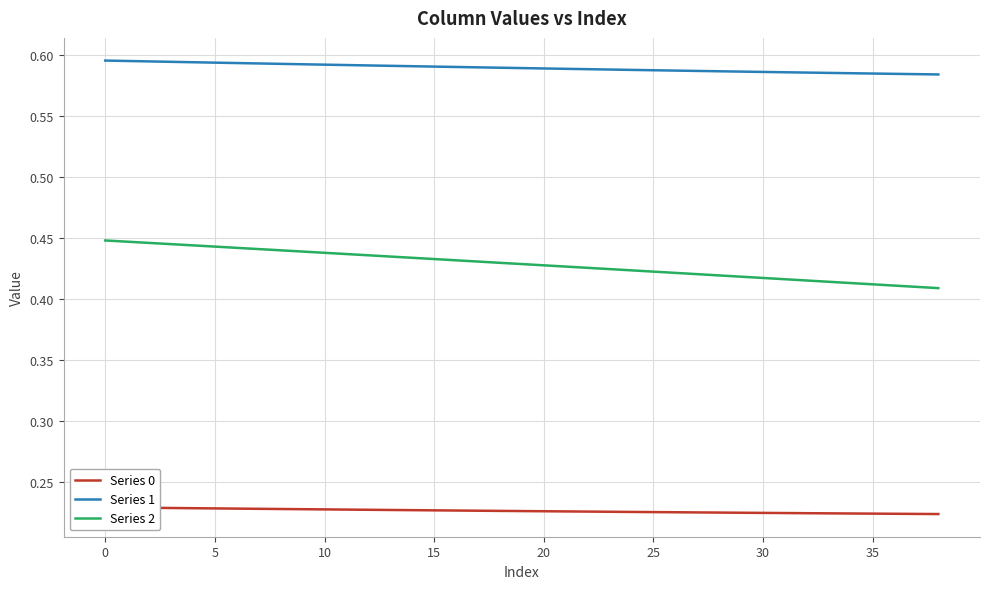

Reading left to right, extract all data points from this chart.

Series 0: 0.2	0.2	0.2	0.2	0.2	0.2	0.2	0.2	0.2	0.2	0.2	0.2	0.2	0.2	0.2	0.2	0.2	0.2	0.2	0.2	0.2	0.2	0.2	0.2	0.2	0.2	0.2	0.2	0.2	0.2	0.2	0.2	0.2	0.2	0.2	0.2	0.2	0.2	0.2
Series 1: 0.6	0.6	0.6	0.6	0.6	0.6	0.6	0.6	0.6	0.6	0.6	0.6	0.6	0.6	0.6	0.6	0.6	0.6	0.6	0.6	0.6	0.6	0.6	0.6	0.6	0.6	0.6	0.6	0.6	0.6	0.6	0.6	0.6	0.6	0.6	0.6	0.6	0.6	0.6
Series 2: 0.4	0.4	0.4	0.4	0.4	0.4	0.4	0.4	0.4	0.4	0.4	0.4	0.4	0.4	0.4	0.4	0.4	0.4	0.4	0.4	0.4	0.4	0.4	0.4	0.4	0.4	0.4	0.4	0.4	0.4	0.4	0.4	0.4	0.4	0.4	0.4	0.4	0.4	0.4